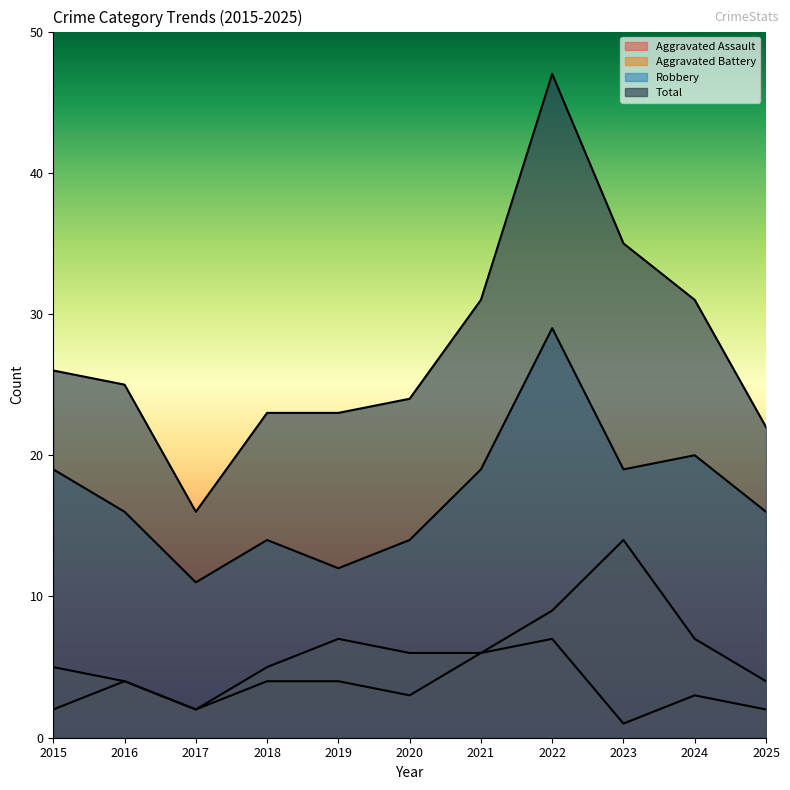

What is the sum of all Total values?

303